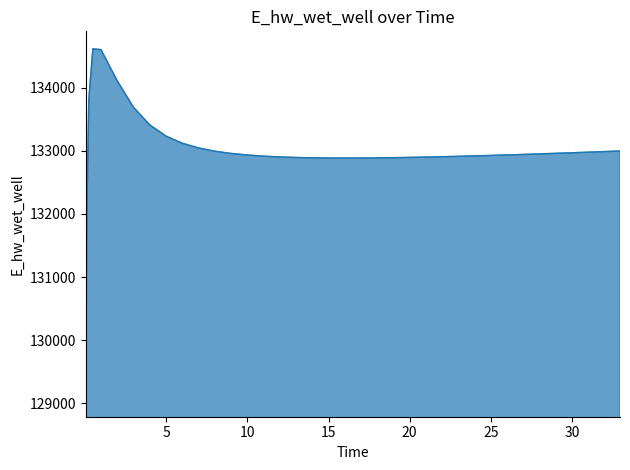

What is the minimum value shown in the chart?

129065.2